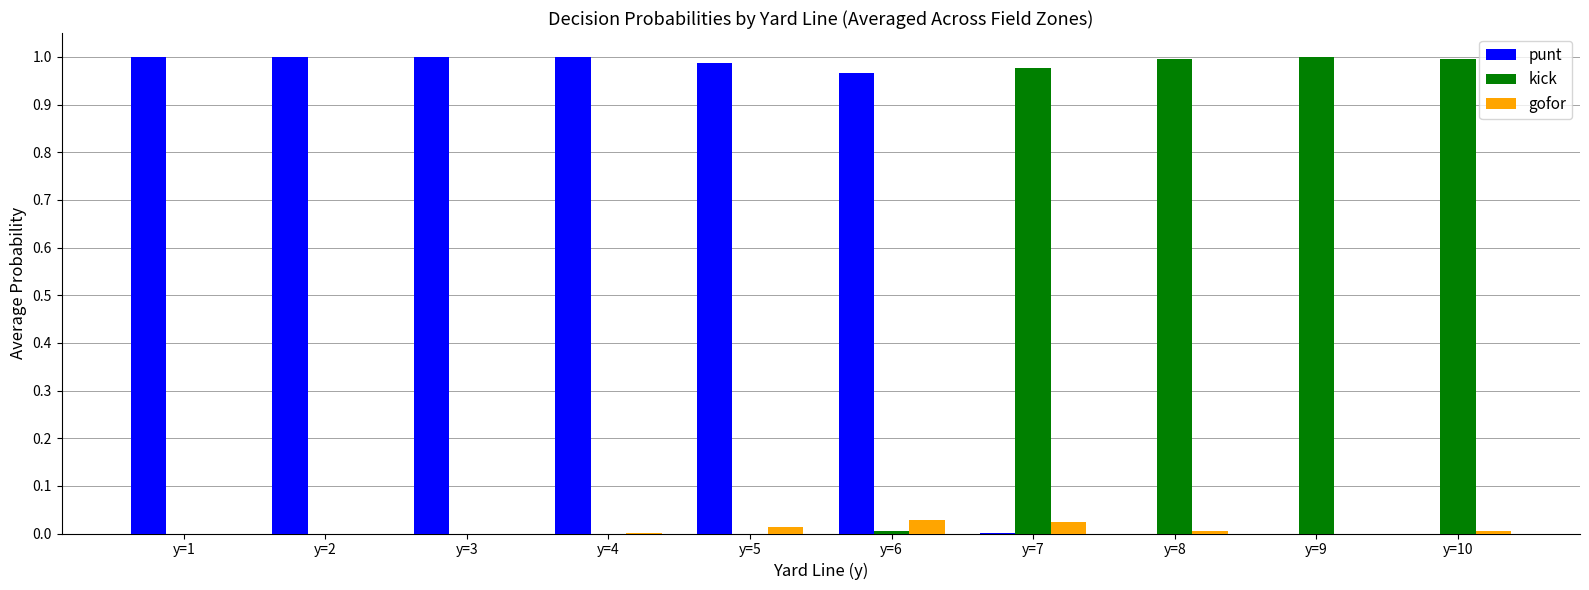

The value of kick at y=5 is 0.5. True or false?

False